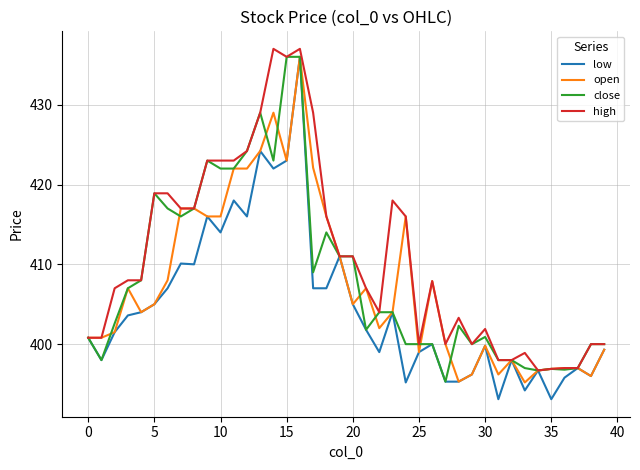

What is the highest value of the low series?

436.0